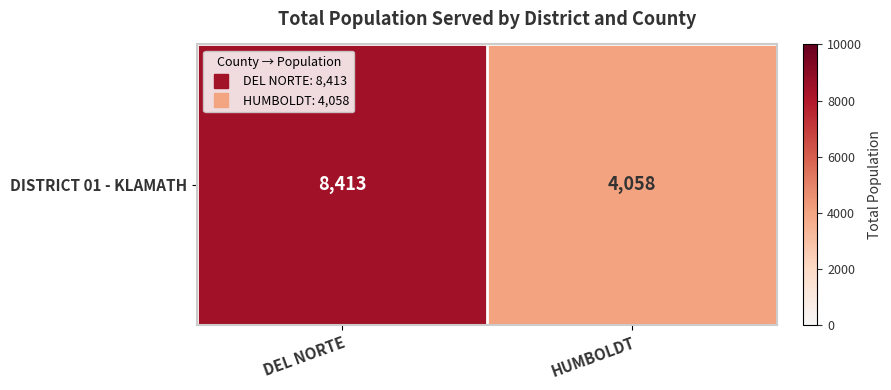

What is the change in value from DEL NORTE to HUMBOLDT?

-4355